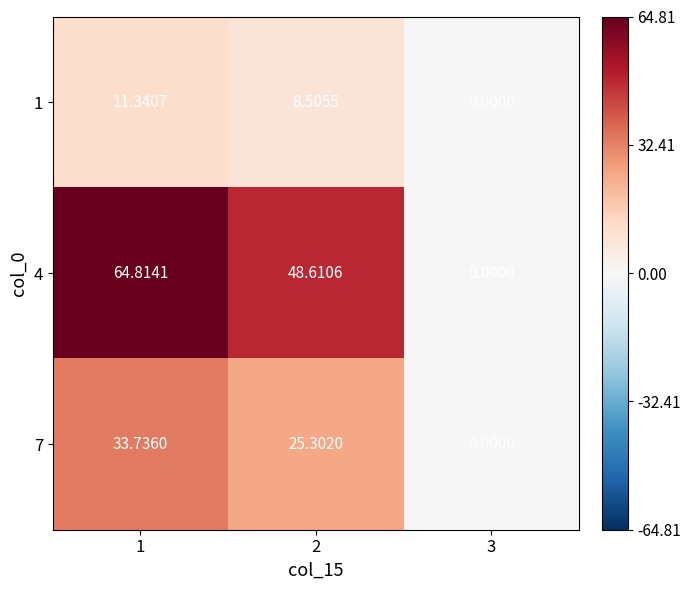

Is the value of 1 at 3 greater than the value of 4 at 2?

No